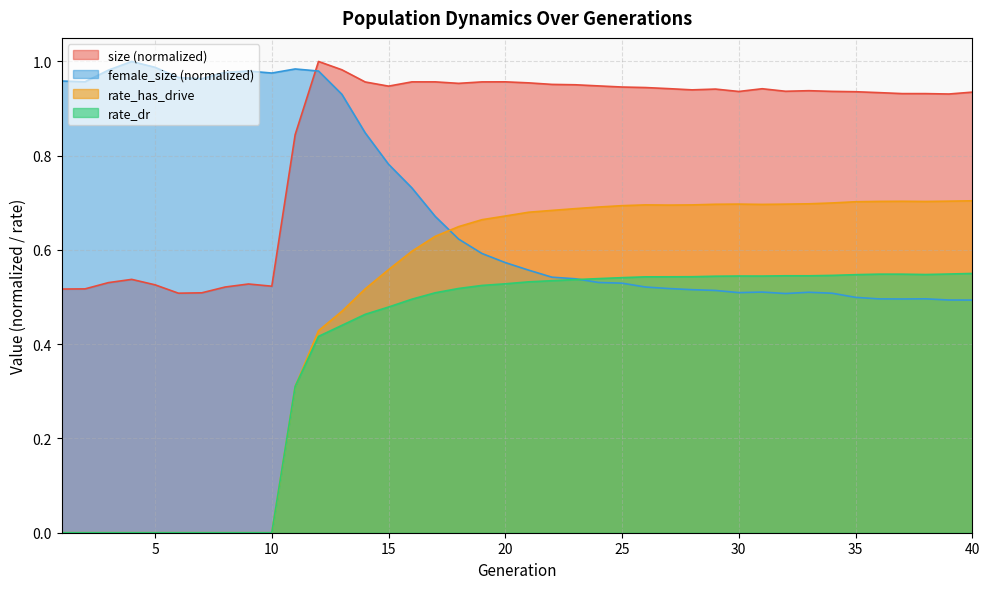

How many distinct data groups are displayed?

4